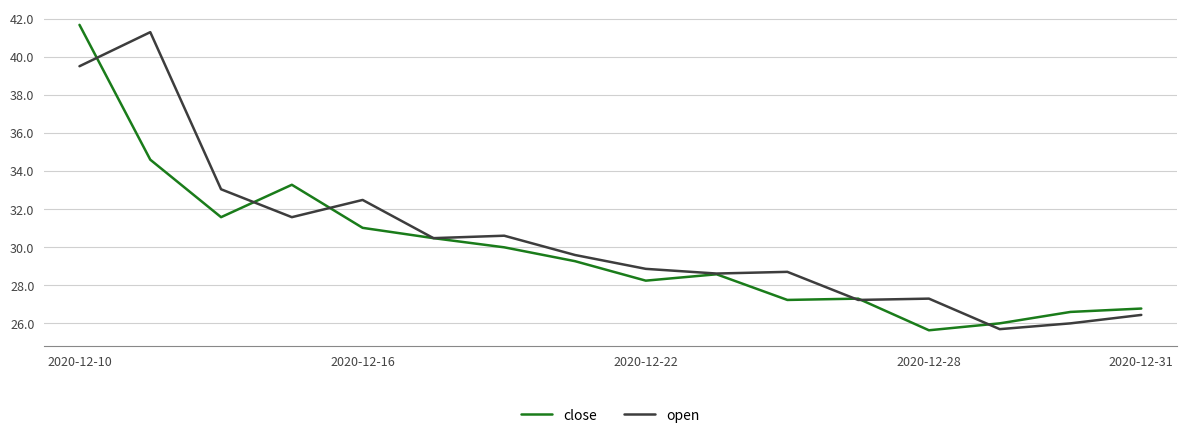

What is the greatest value displayed?

41.7